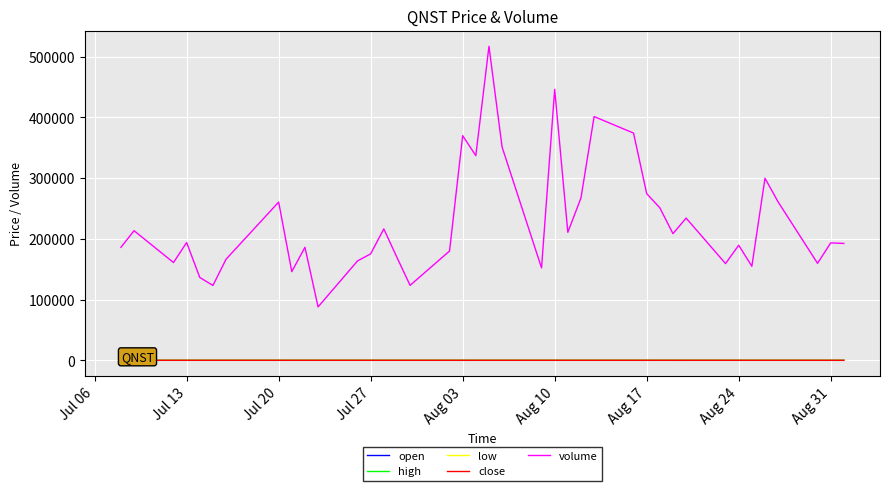

True or false: close and volume cross at least once.

False